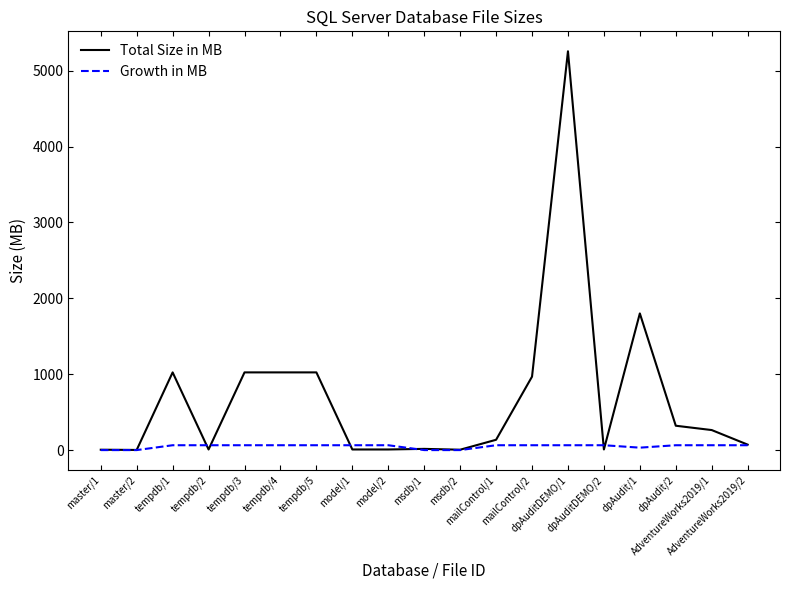

What is the maximum value shown in the chart?

5256